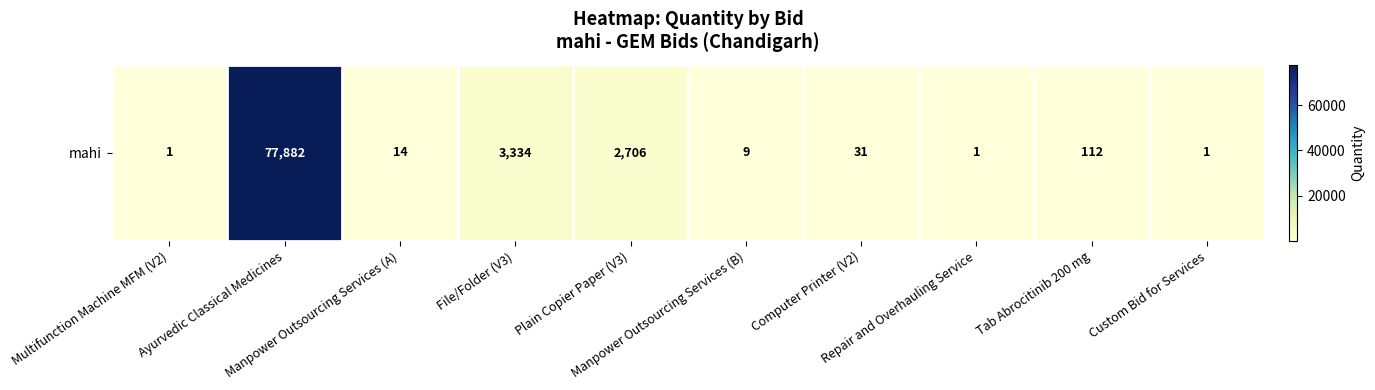

Rank the categories by value from highest to lowest.

Ayurvedic Classical Medicines, File/Folder (V3), Plain Copier Paper (V3), Tab Abrocitinib 200 mg, Computer Printer (V2), Manpower Outsourcing Services (A), Manpower Outsourcing Services (B), Multifunction Machine MFM (V2), Repair and Overhauling Service, Custom Bid for Services